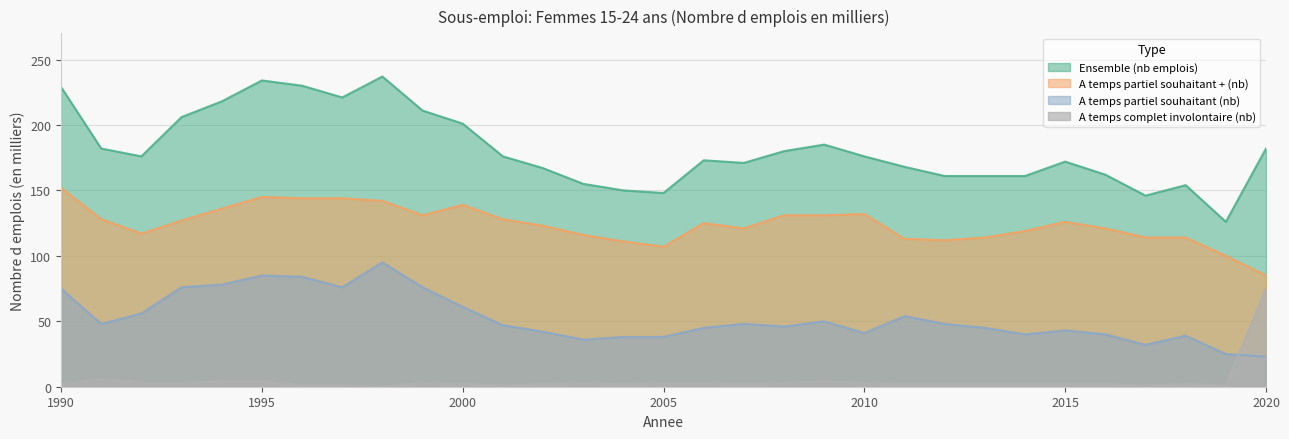

Reading left to right, transcribe all the data shown in this chart.

Ensemble (nb emplois): 1990=229	1991=182	1992=176	1993=206	1994=218	1995=234	1996=230	1997=221	1998=237	1999=211	2000=201	2001=176	2002=167	2003=155	2004=150	2005=148	2006=173	2007=171	2008=180	2009=185	2010=176	2011=168	2012=161	2013=161	2014=161	2015=172	2016=162	2017=146	2018=154	2019=126	2020=182
A temps partiel souhaitant + (nb): 1990=152	1991=128	1992=117	1993=127	1994=136	1995=145	1996=144	1997=144	1998=142	1999=131	2000=139	2001=128	2002=123	2003=116	2004=111	2005=107	2006=125	2007=121	2008=131	2009=131	2010=132	2011=113	2012=112	2013=114	2014=119	2015=126	2016=121	2017=114	2018=114	2019=100	2020=85
A temps partiel souhaitant (nb): 1990=75	1991=48	1992=56	1993=76	1994=78	1995=85	1996=84	1997=76	1998=95	1999=76	2000=61	2001=47	2002=42	2003=36	2004=38	2005=38	2006=45	2007=48	2008=46	2009=50	2010=41	2011=54	2012=48	2013=45	2014=40	2015=43	2016=40	2017=32	2018=39	2019=25	2020=23
A temps complet involontaire (nb): 1990=2	1991=6	1992=3	1993=3	1994=4	1995=4	1996=1	1997=1	1998=0	1999=3	2000=2	2001=1	2002=2	2003=3	2004=2	2005=3	2006=3	2007=2	2008=3	2009=4	2010=3	2011=2	2012=2	2013=2	2014=2	2015=2	2016=2	2017=1	2018=2	2019=1	2020=75